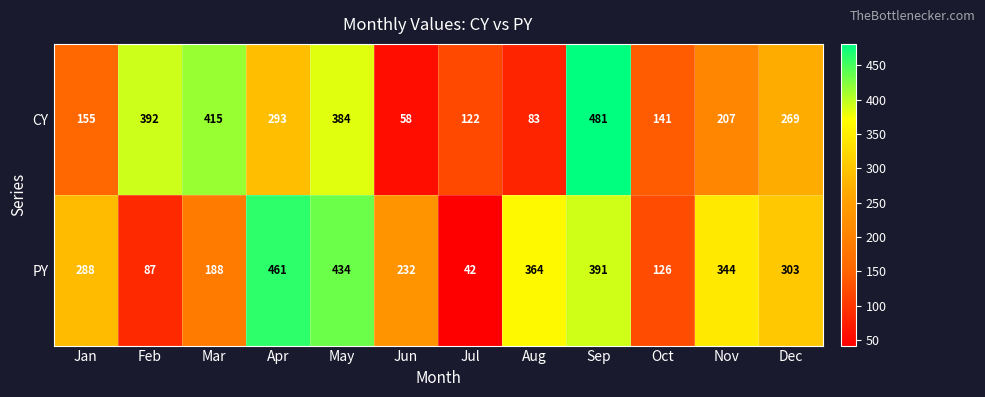

Between Apr and Nov, which series saw the biggest shift?

PY